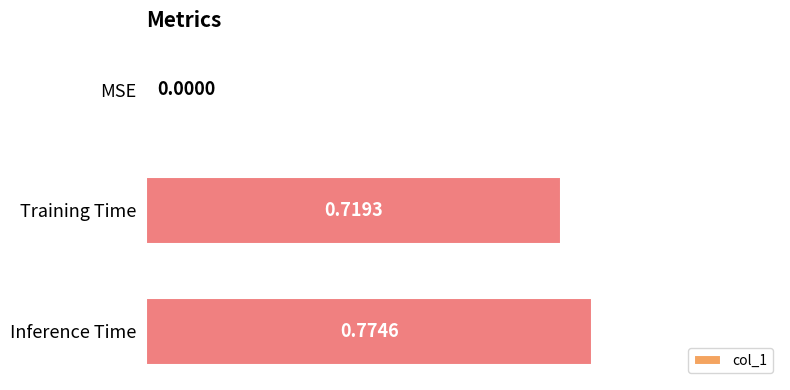

How many categories are shown in the chart?

3